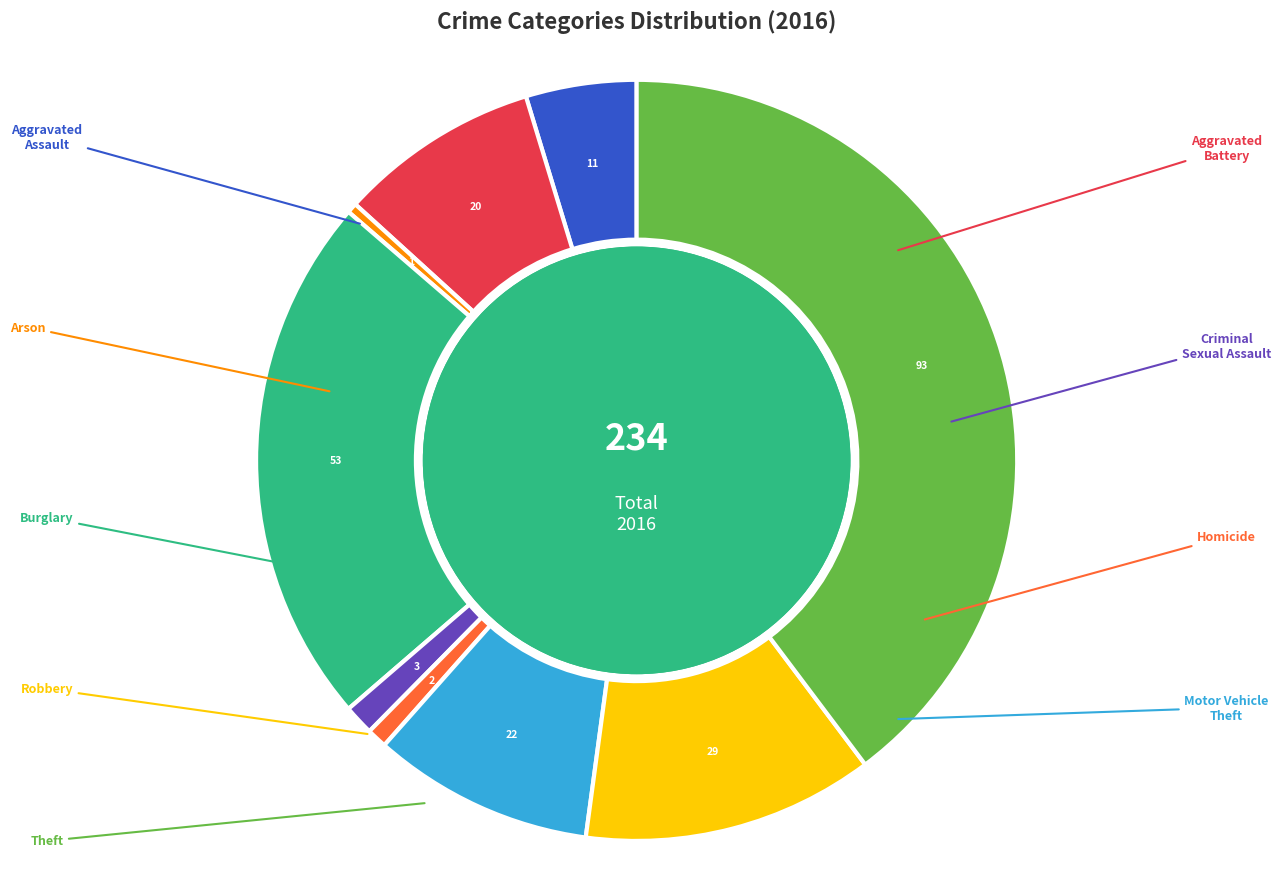

Rank the categories by value from highest to lowest.

Theft, Burglary, Robbery, Motor Vehicle Theft, Aggravated Battery, Aggravated Assault, Criminal Sexual Assault, Homicide, Arson